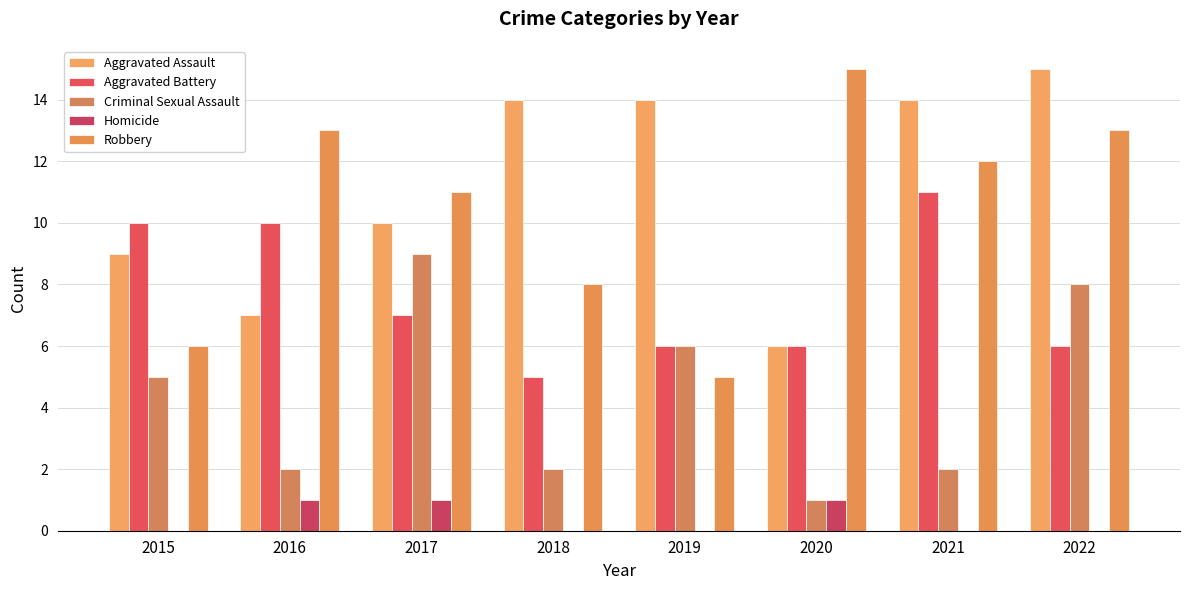

Between 2016 and 2019, which is larger?

2019